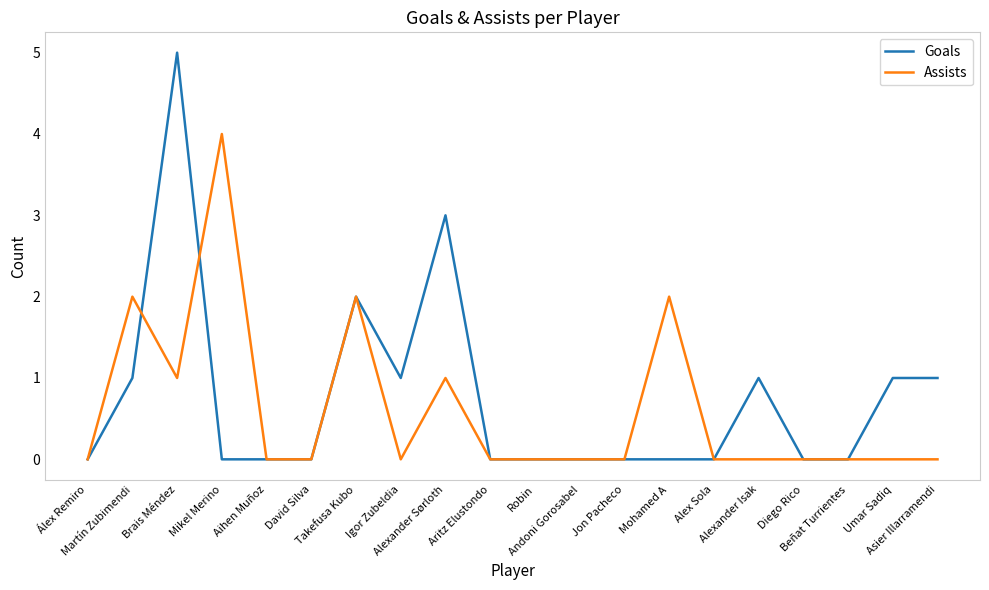

What are all the series names shown in the legend?

Goals, Assists